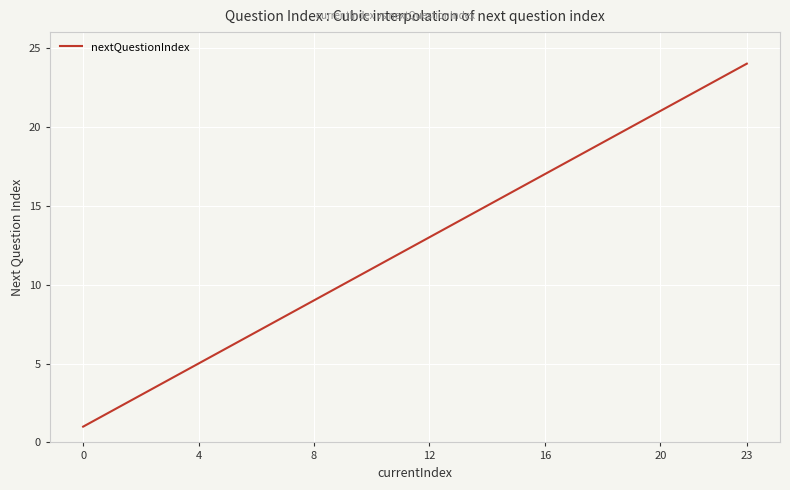

What is the greatest value displayed?

24.0